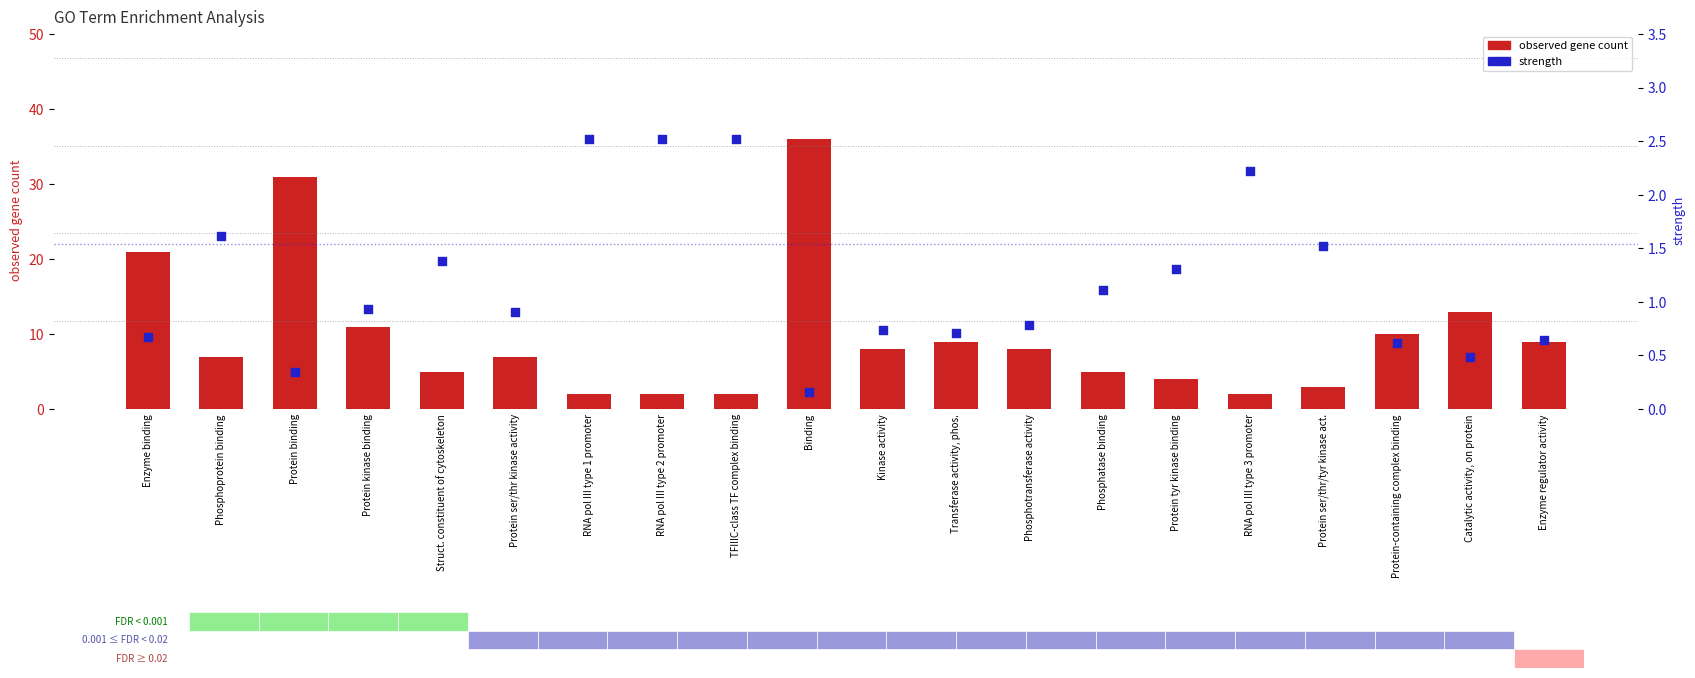

What are all the series names shown in the legend?

observed gene count, strength